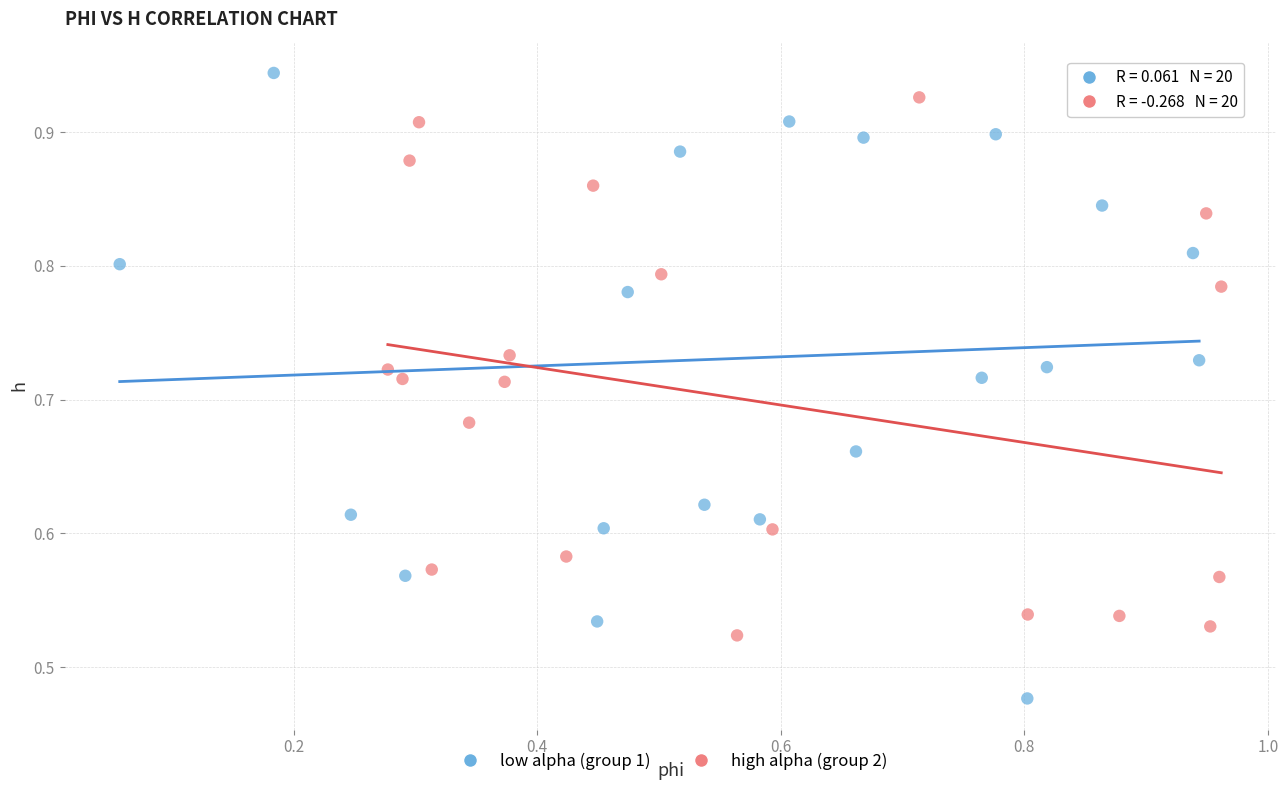

Which series has the widest spread of Y values?

low alpha (group 1)